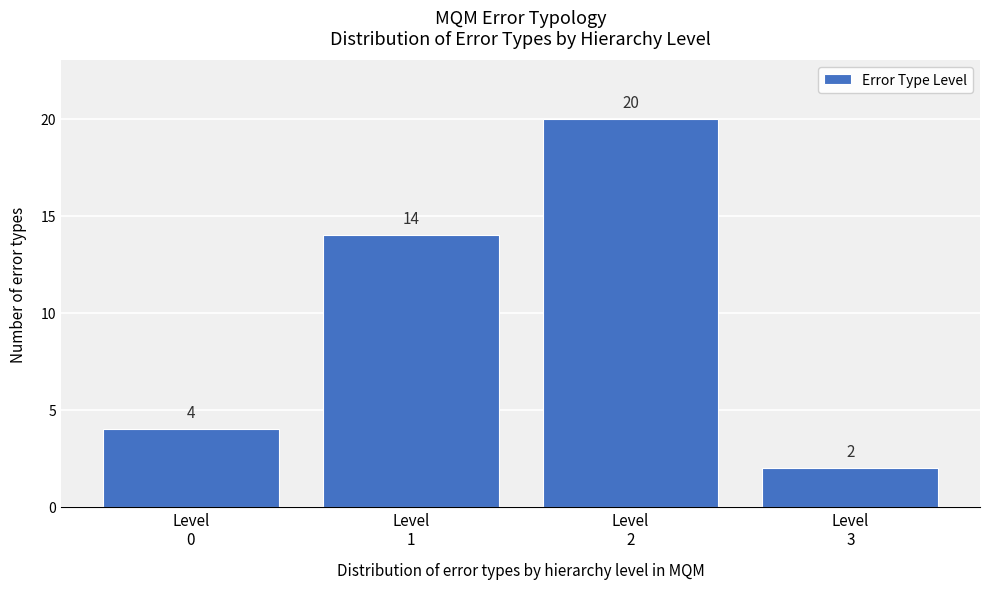

Reading left to right, list all the values displayed in this chart.

4	14	20	2